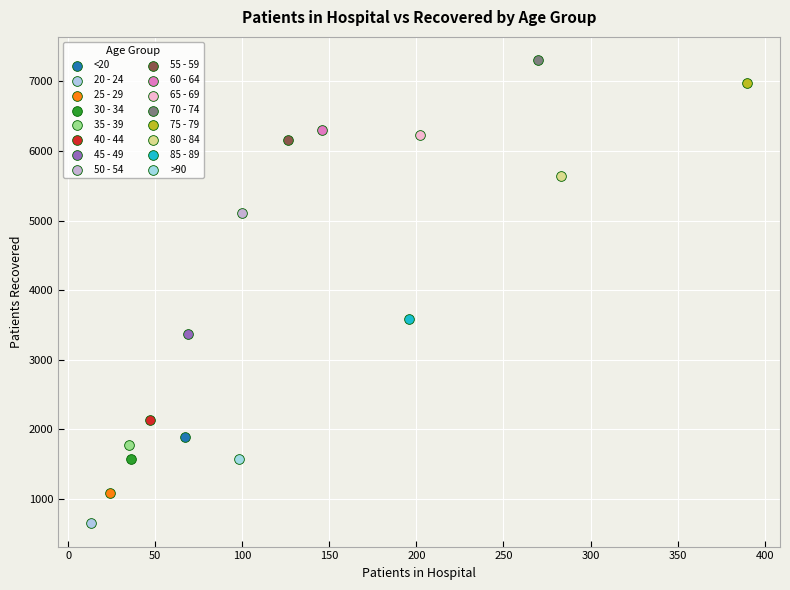

What are all the series names shown in the legend?

<20, 20 - 24, 25 - 29, 30 - 34, 35 - 39, 40 - 44, 45 - 49, 50 - 54, 55 - 59, 60 - 64, 65 - 69, 70 - 74, 75 - 79, 80 - 84, 85 - 89, >90